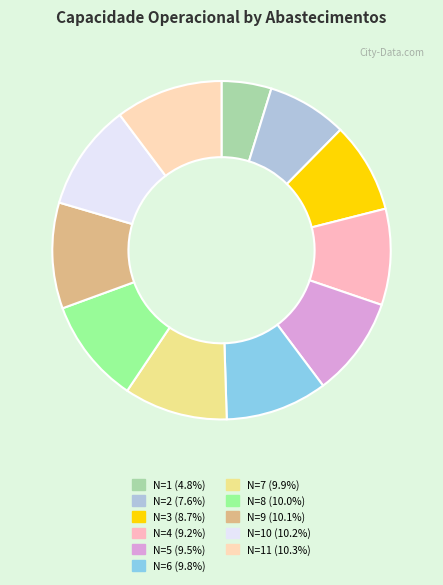

How many segments does this pie chart have?

11